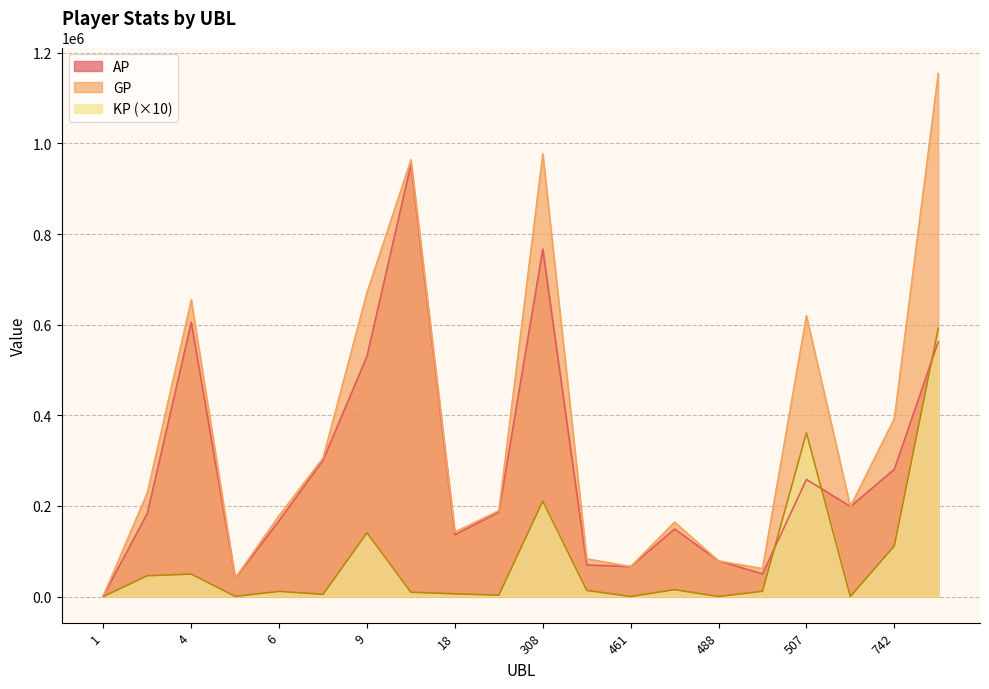

True or false: KP and AP cross at least once.

True